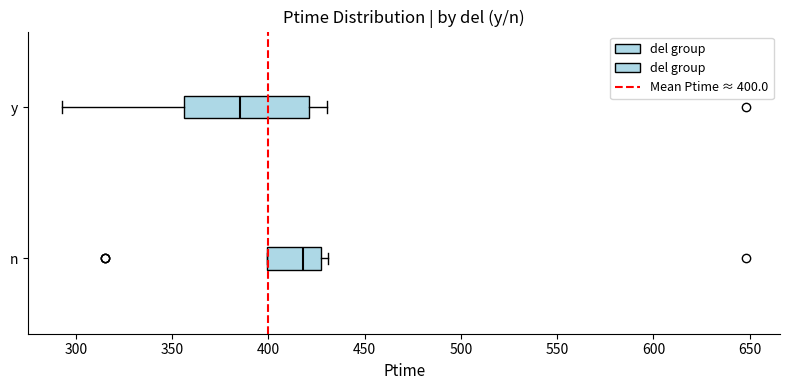

Which box is the widest, from its left edge to its right edge?

y